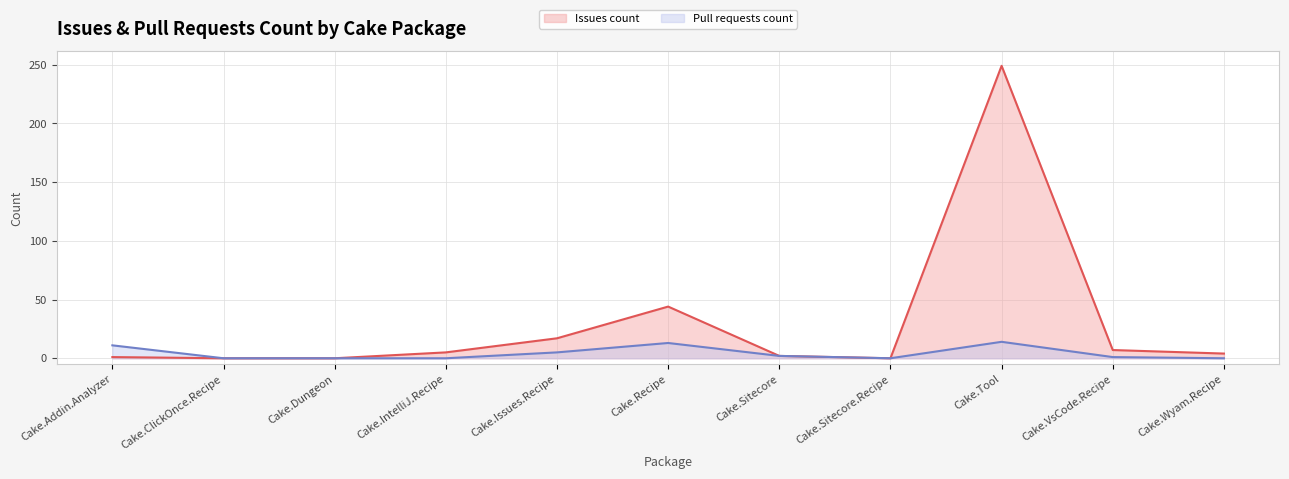

True or false: Pull requests count and Issues count cross at least once.

False